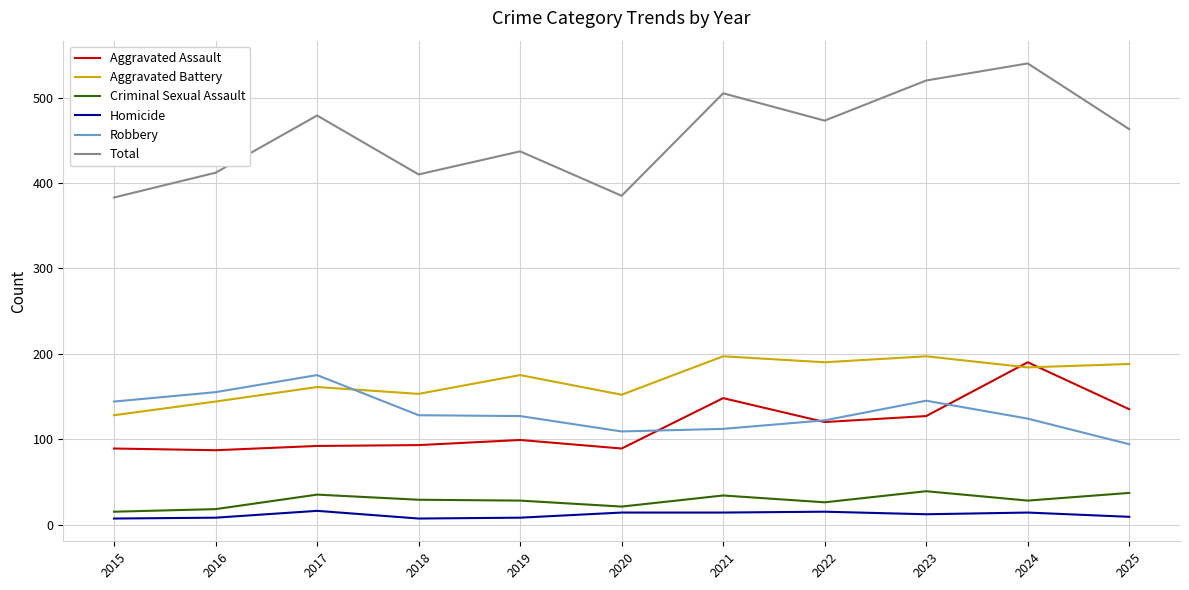

Where is the first local maximum for Robbery?

2017